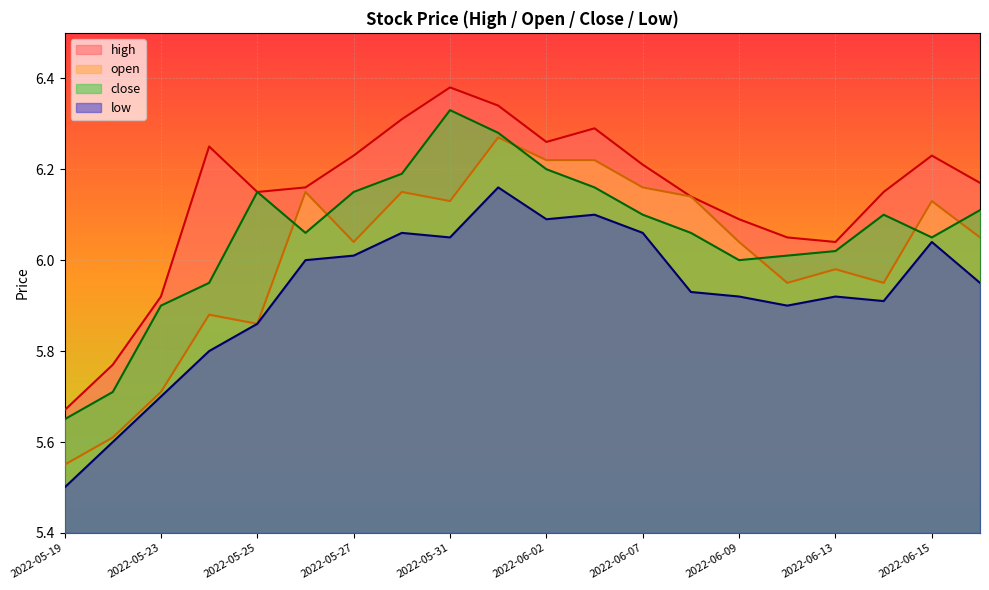

The value of close at 2022-05-19 is 7.6. True or false?

False